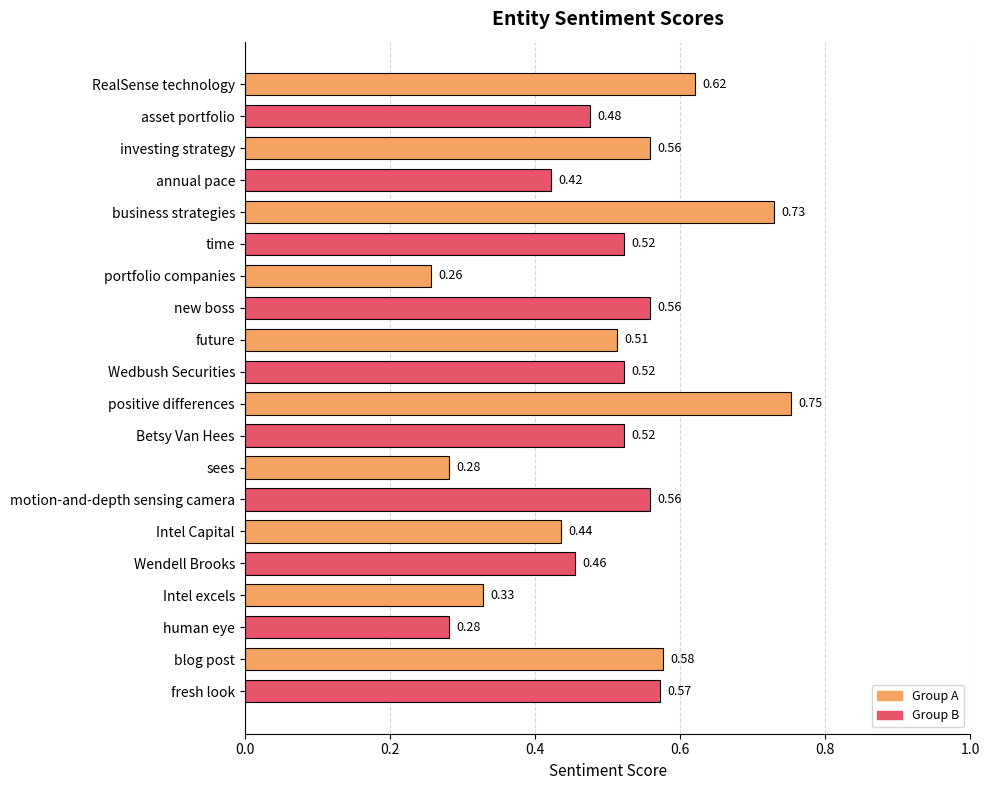

Between Wendell Brooks and new boss, which is larger?

new boss